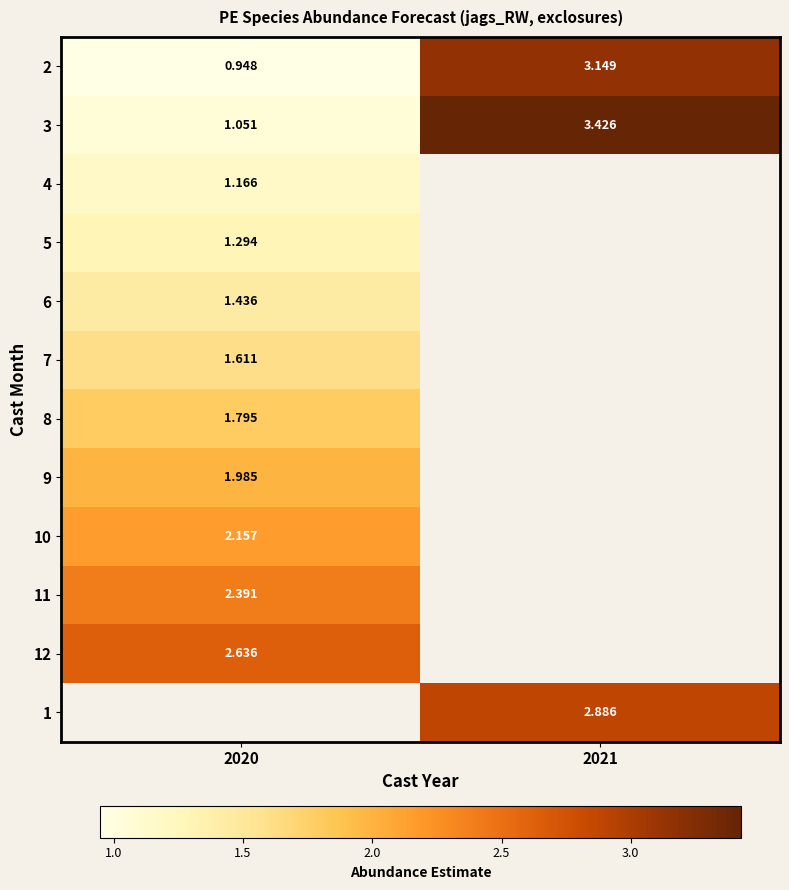

Read the 7 value at 2020.

1.6